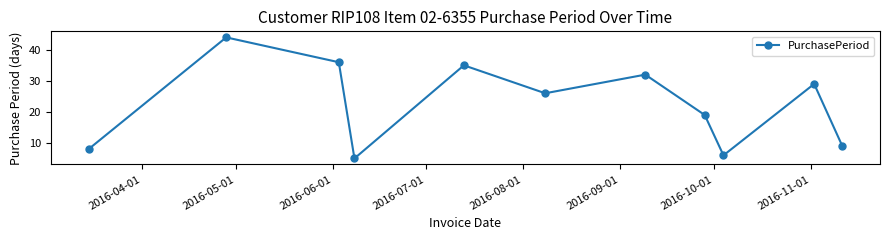

How many categories are shown in the chart?

11